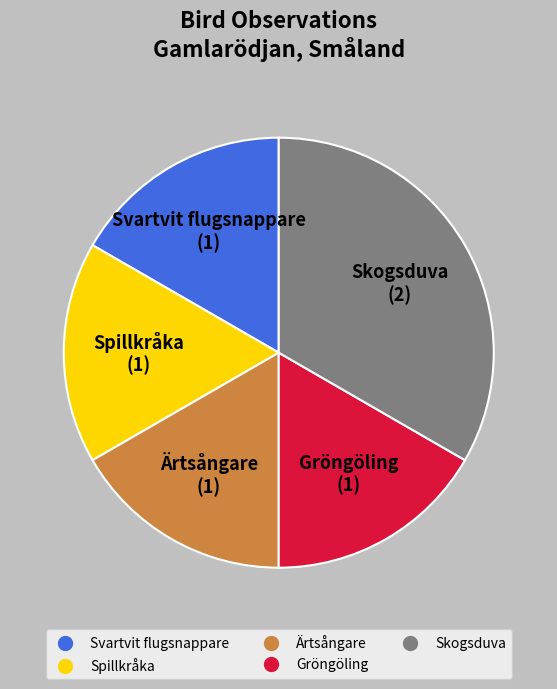

Which slice is the largest?

Skogsduva